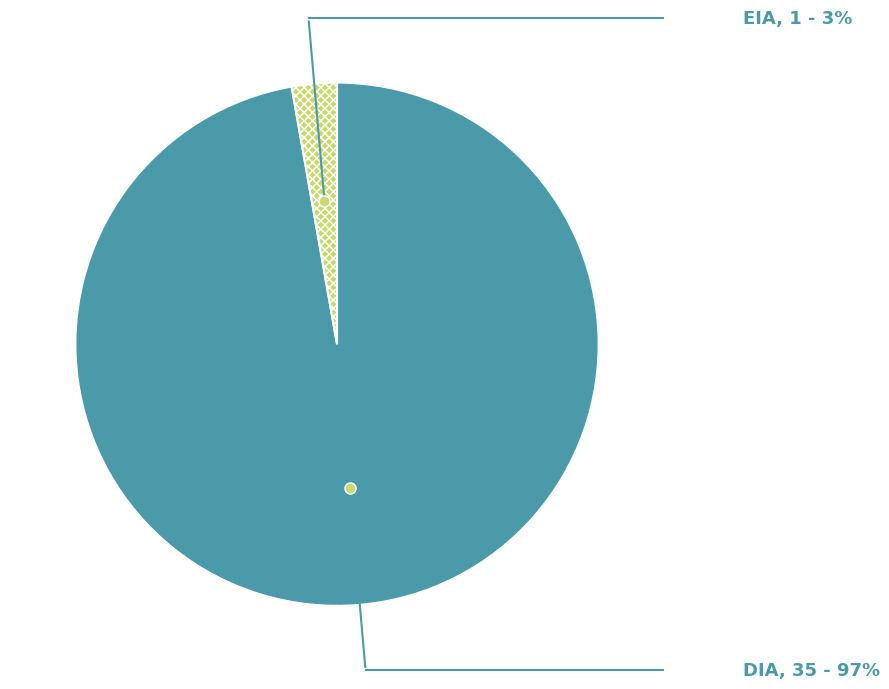

Which category has the biggest portion of the pie?

DIA